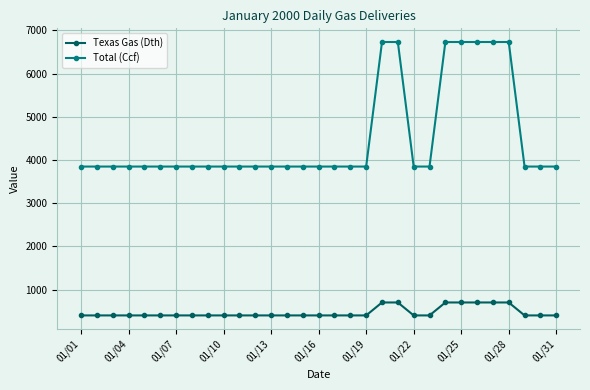

What is the value of the Total (Ccf) point at the 25th from the left?

6733